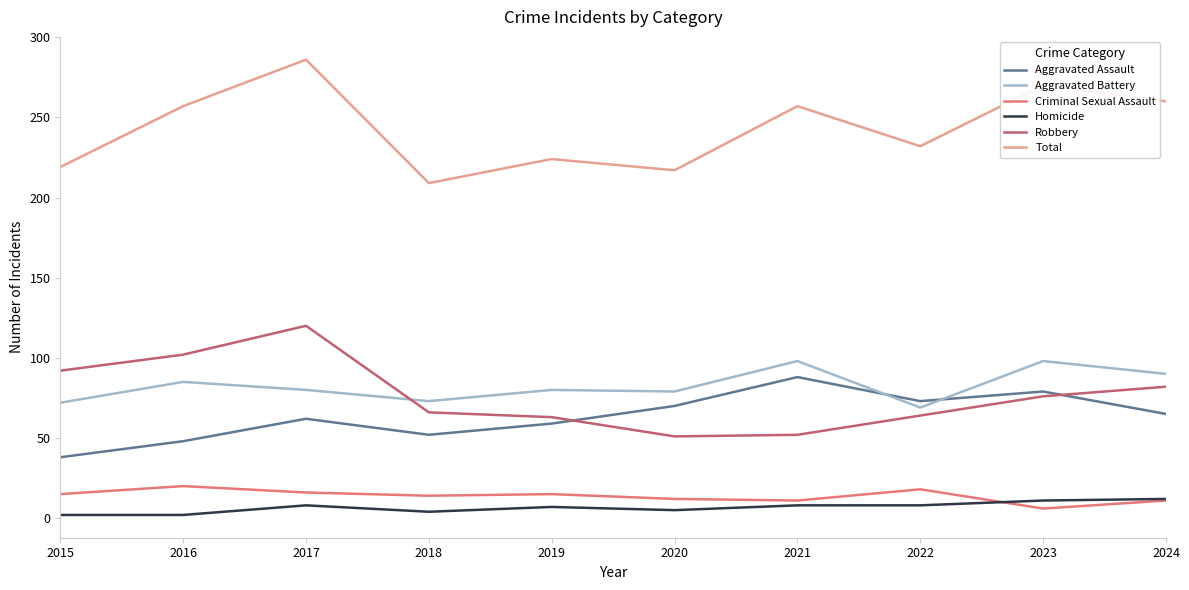

True or false: Aggravated Assault has a value of 17 at 2024.

False